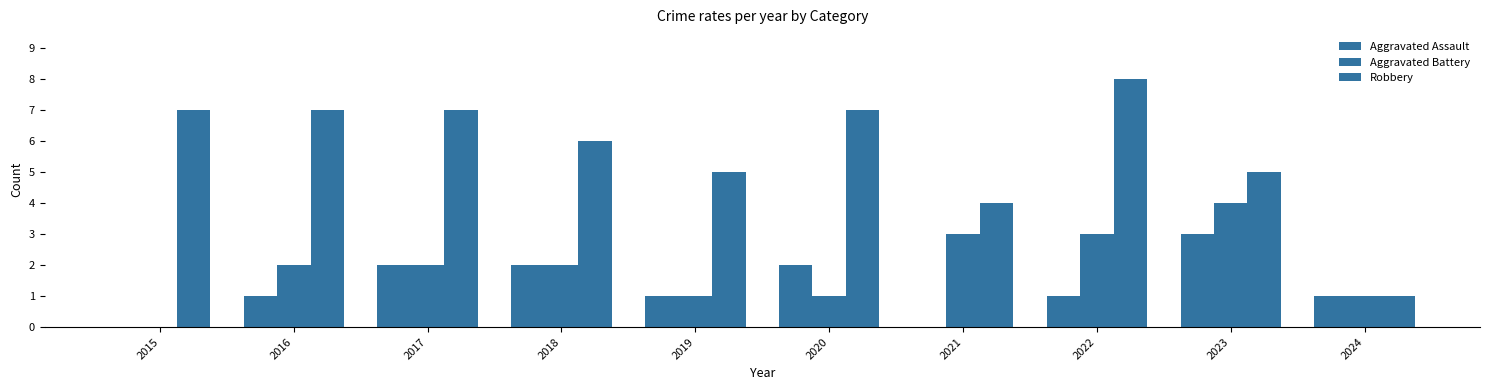

How many positive values does the Aggravated Battery series have?

9